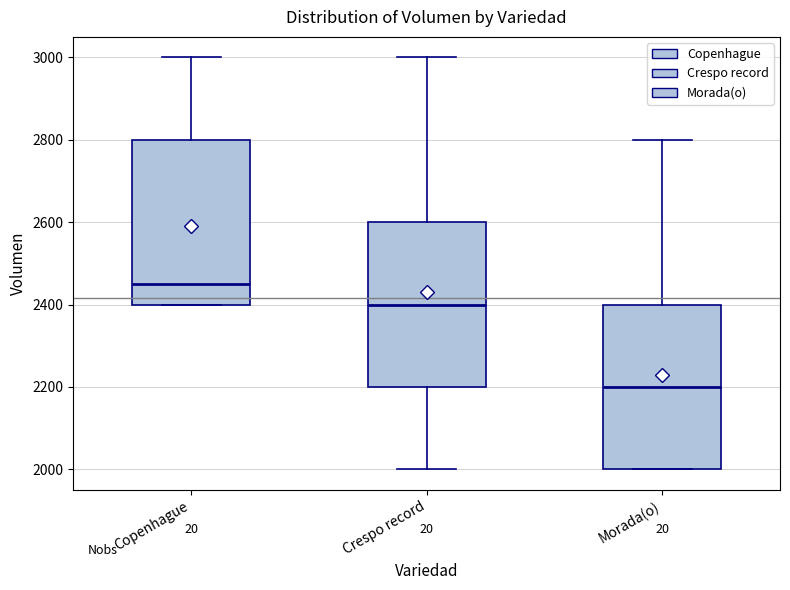

Reading left to right, read every box against the y-axis: the position of its median line, the range the box covers, and the ends of its whiskers. The values are not printed on the chart, so give them approximately, as read against the axis.

Copenhague: median 2460, box 2400 to 2800, whiskers 2400 to 3000
Crespo record: median 2400, box 2200 to 2600, whiskers 2000 to 3000
Morada(o): median 2200, box 2000 to 2400, whiskers 2000 to 2800